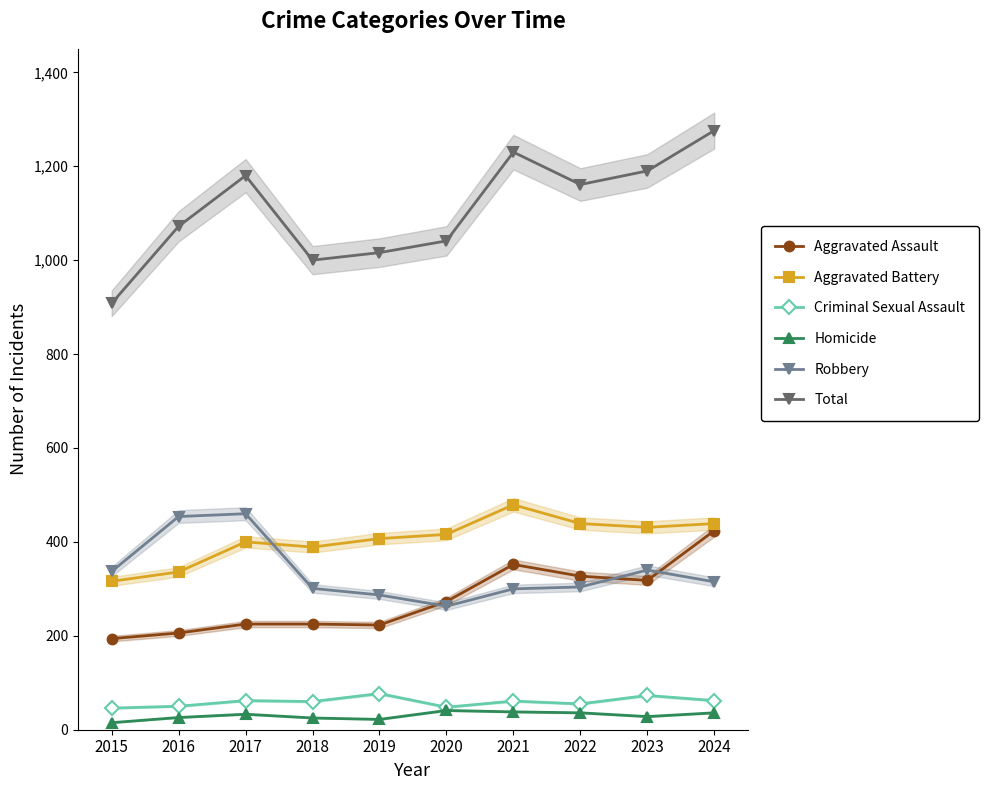

How many values in the Total series exceed 1161?

4